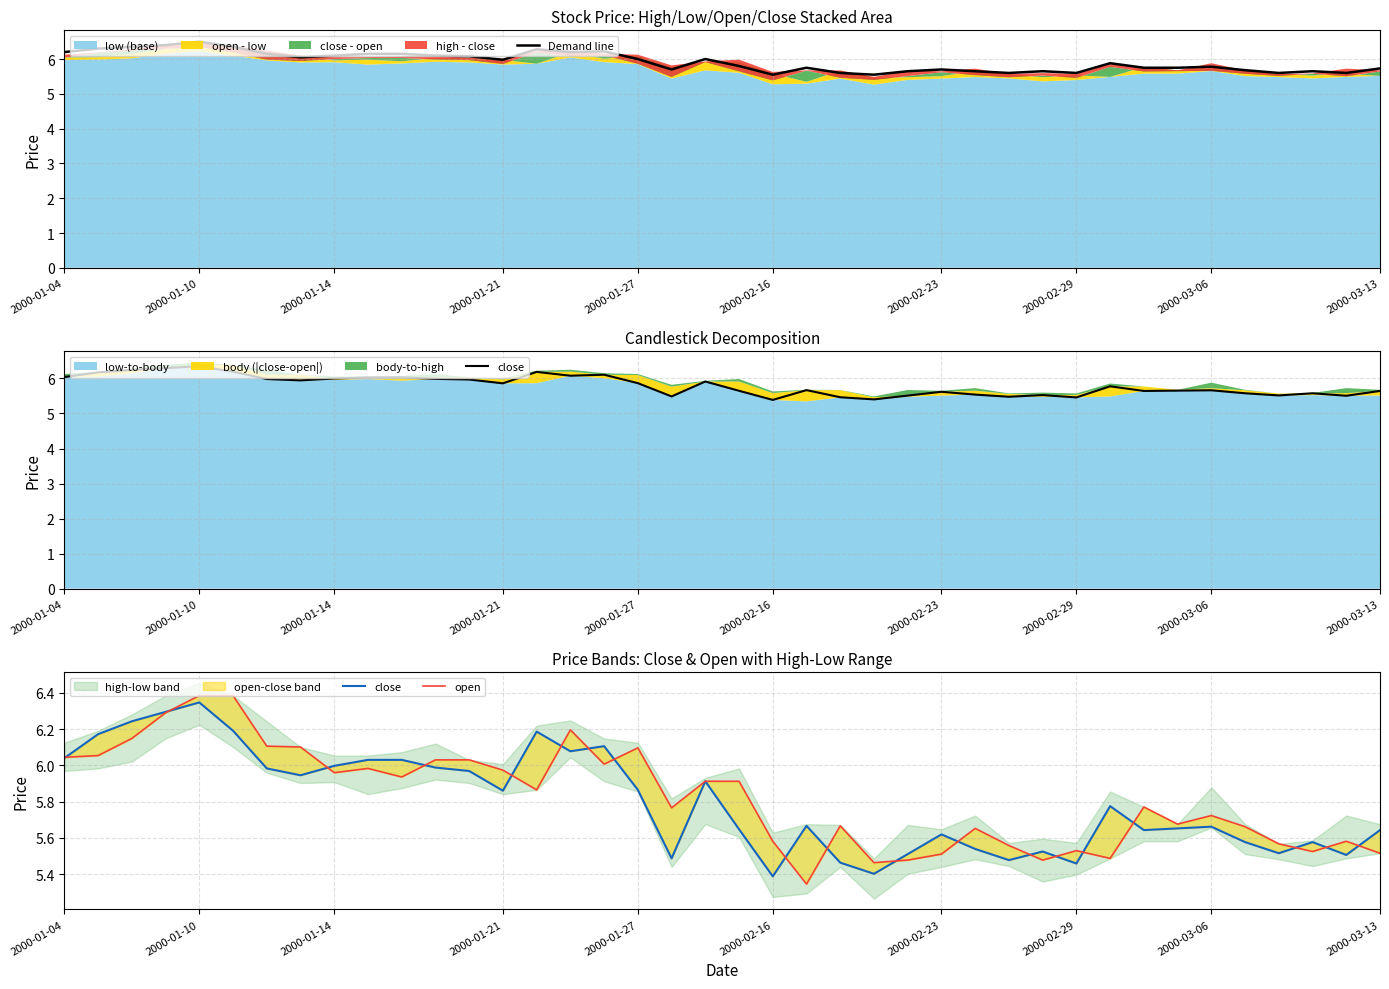

The Demand line series shows 2.6 at 2000-03-13. True or false?

False